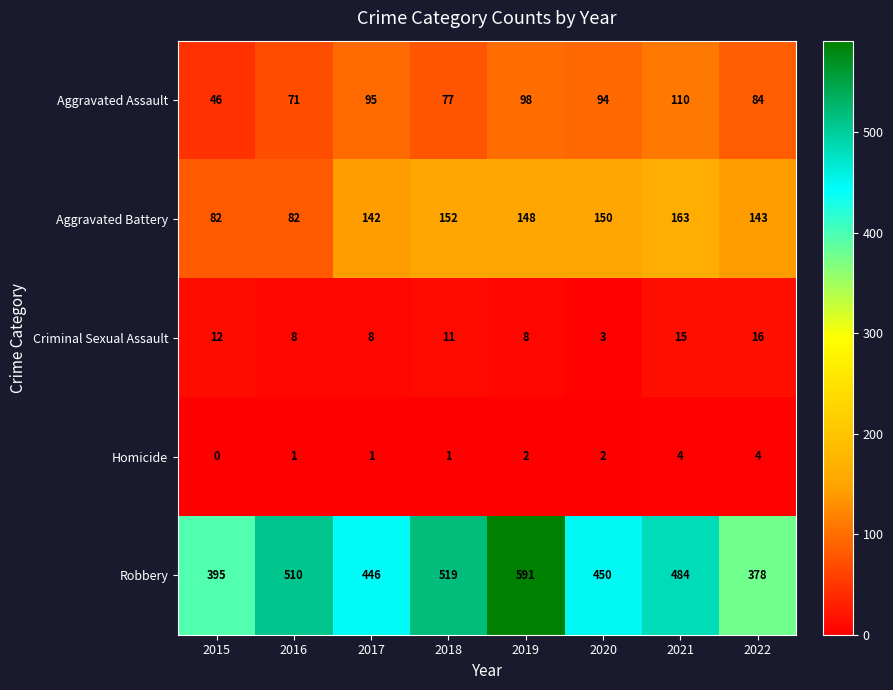

What is the total value across all series at 2015?

535